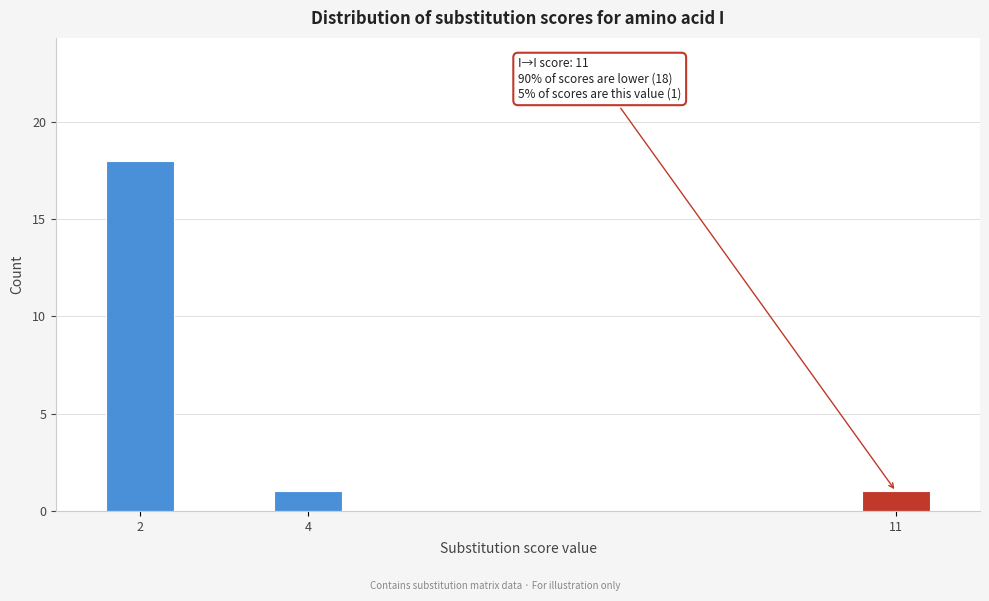

Reading right to left, list all the values displayed in this chart.

1	1	18